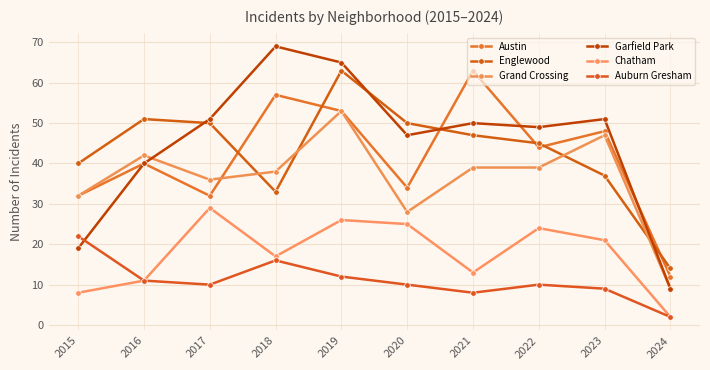

Reading left to right, transcribe all the data shown in this chart.

Austin: 32	40	32	57	53	34	63	44	48	12
Englewood: 40	51	50	33	63	50	47	45	37	14
Grand Crossing: 32	42	36	38	53	28	39	39	47	9
Garfield Park: 19	40	51	69	65	47	50	49	51	9
Chatham: 8	11	29	17	26	25	13	24	21	2
Auburn Gresham: 22	11	10	16	12	10	8	10	9	2